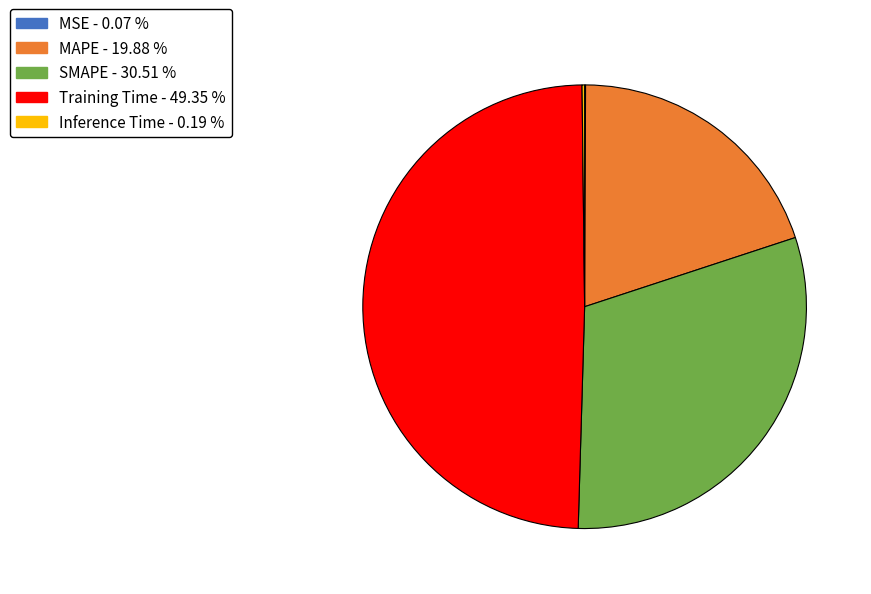

Between SMAPE and Training Time, which is larger?

Training Time